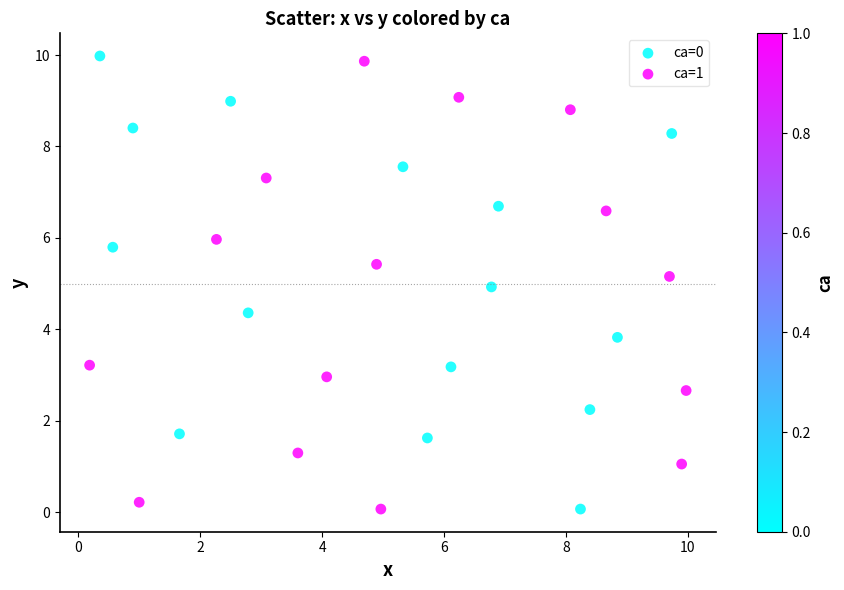

What are all the series names shown in the legend?

ca=0, ca=1